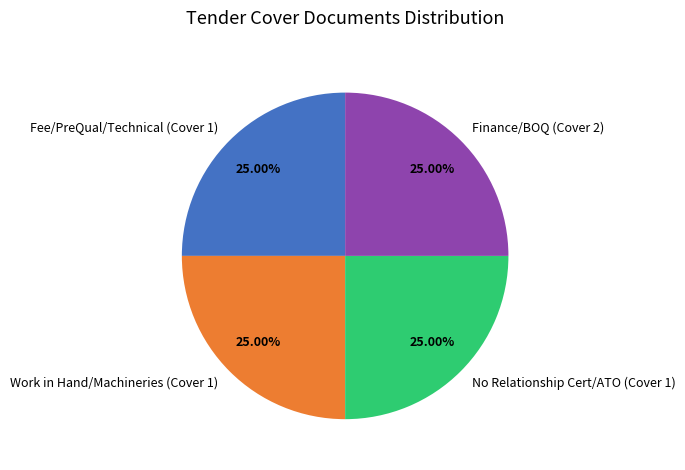

Approximately how many times larger is the value at No Relationship Cert/ATO (Cover 1) compared to Finance/BOQ (Cover 2)?

1.0